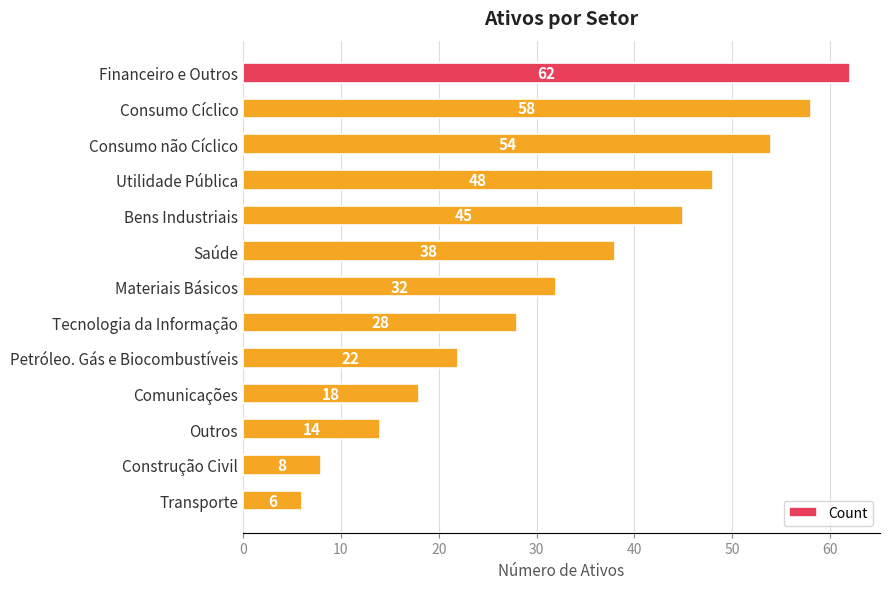

Reading top to bottom, extract all data points from this chart.

Financeiro e Outros=62	Consumo Cíclico=58	Consumo não Cíclico=54	Utilidade Pública=48	Bens Industriais=45	Saúde=38	Materiais Básicos=32	Tecnologia da Informação=28	Petróleo. Gás e Biocombustíveis=22	Comunicações=18	Outros=14	Construção Civil=8	Transporte=6